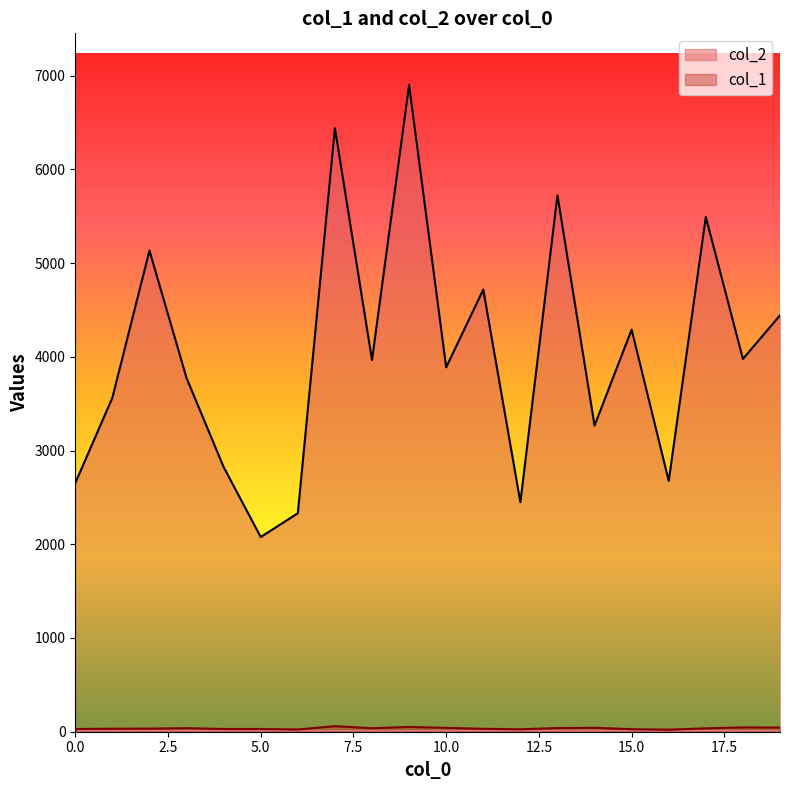

The value of col_2 at 1 is 1760. True or false?

False